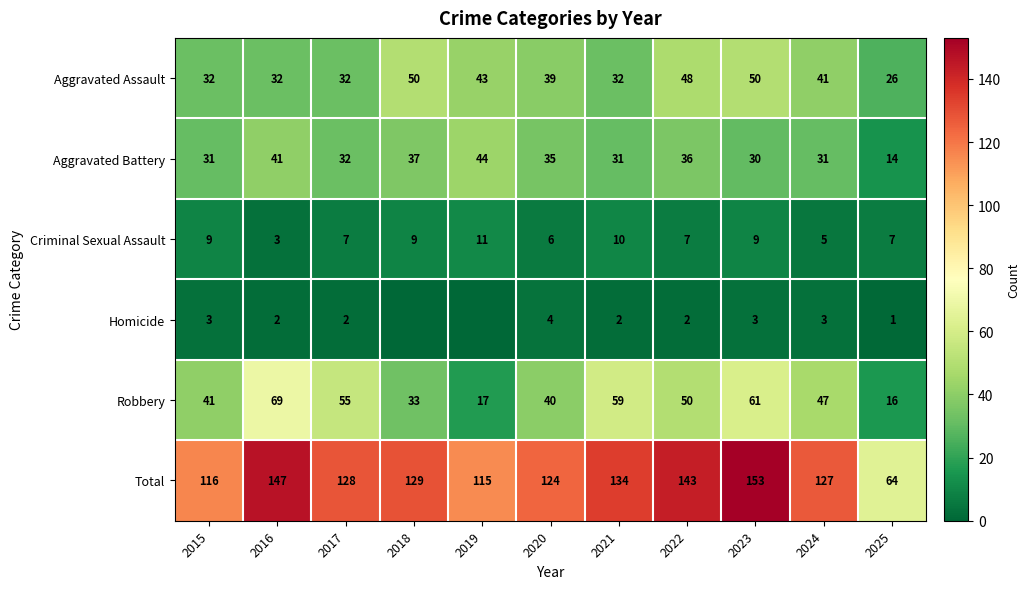

The value of Homicide at 2023 is 1. True or false?

False